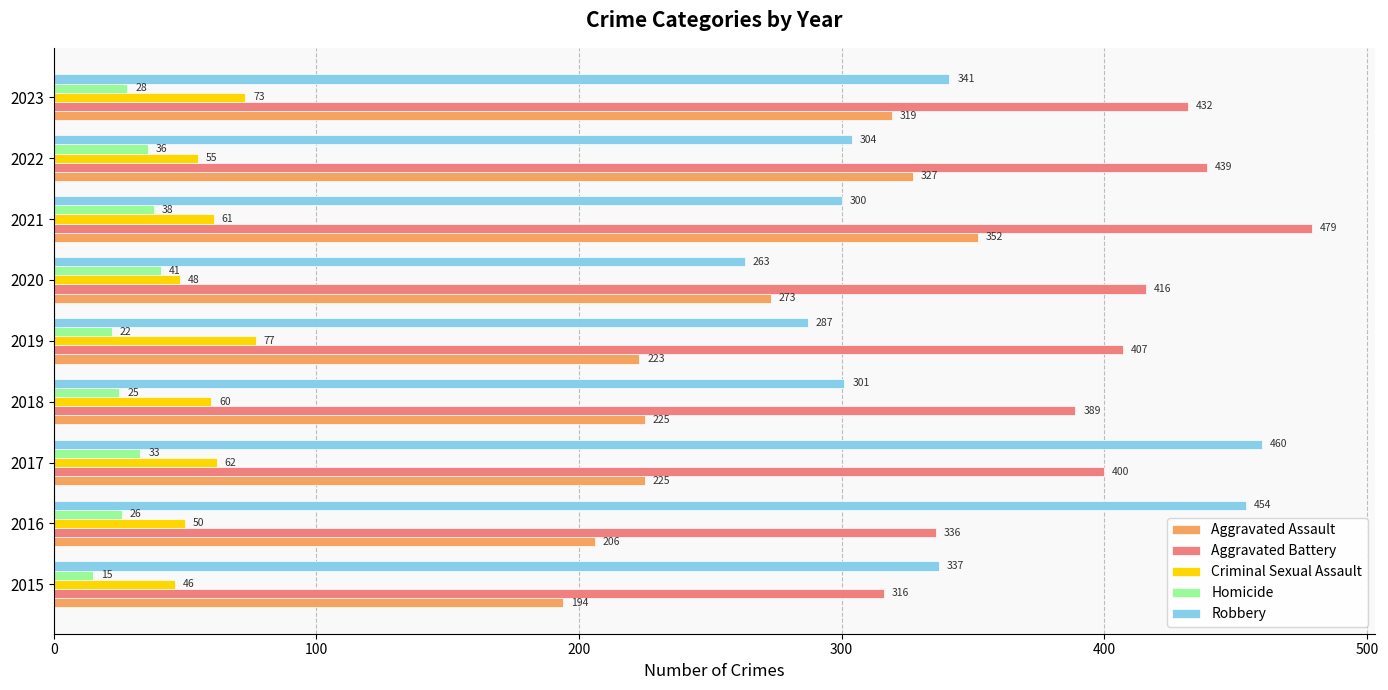

Which series has the largest range (max minus min)?

Robbery